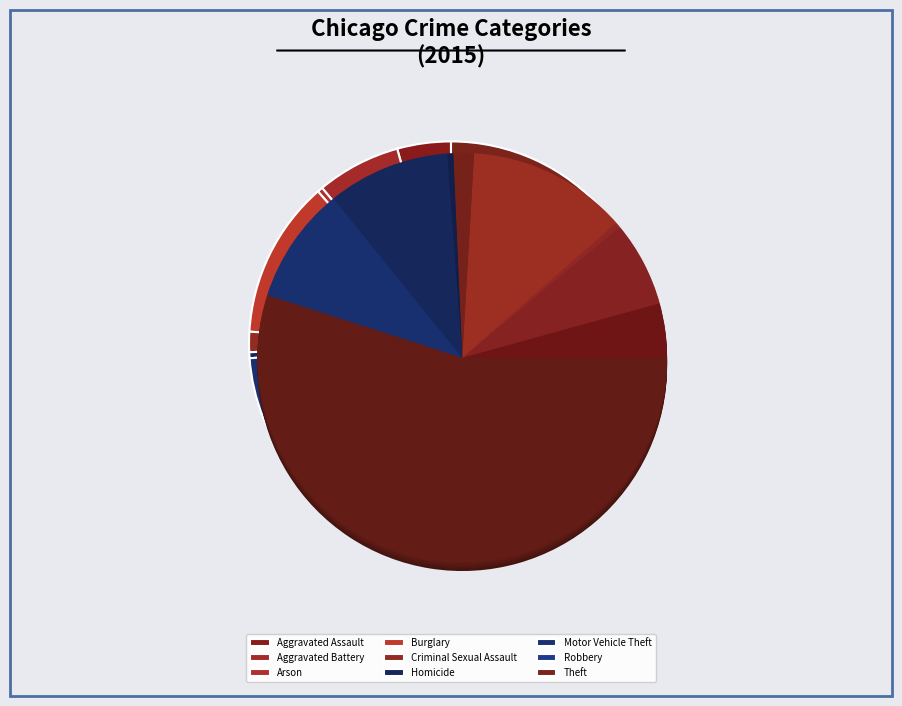

What is the largest slice in the pie chart?

Theft